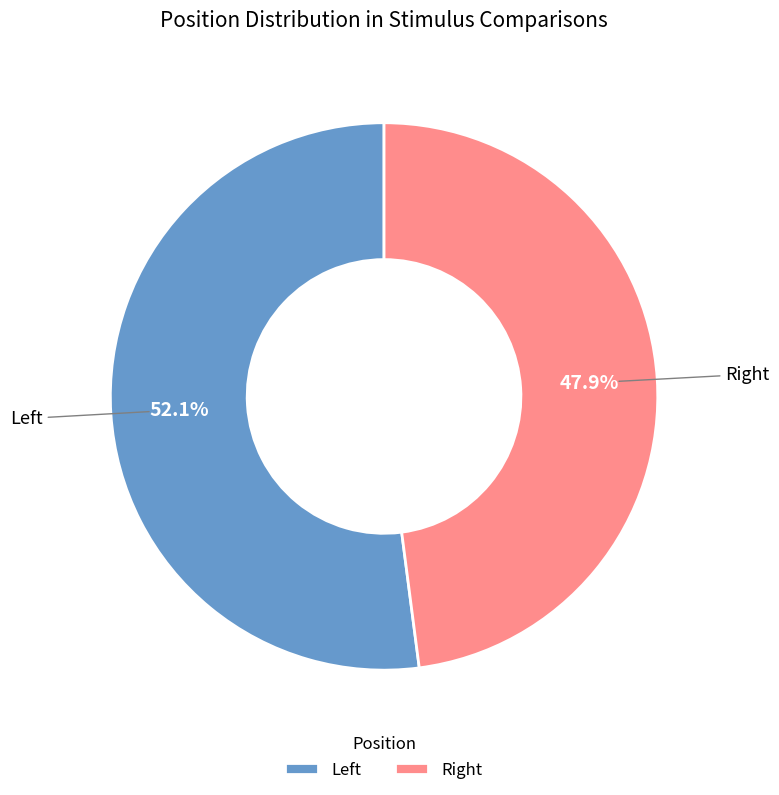

How many slices are in this pie chart?

2